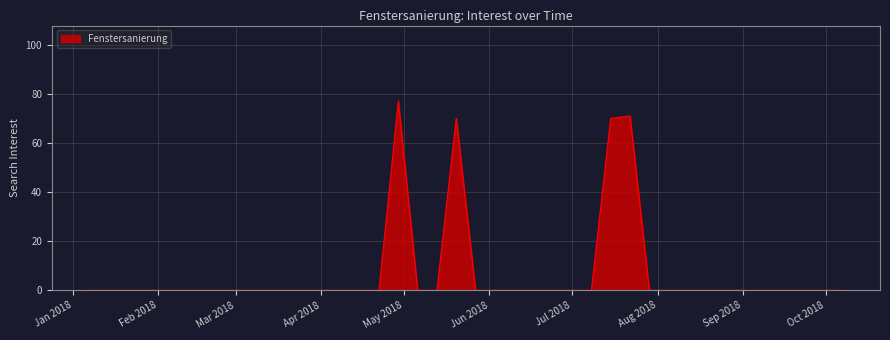

What is the difference between the maximum and minimum values?

77